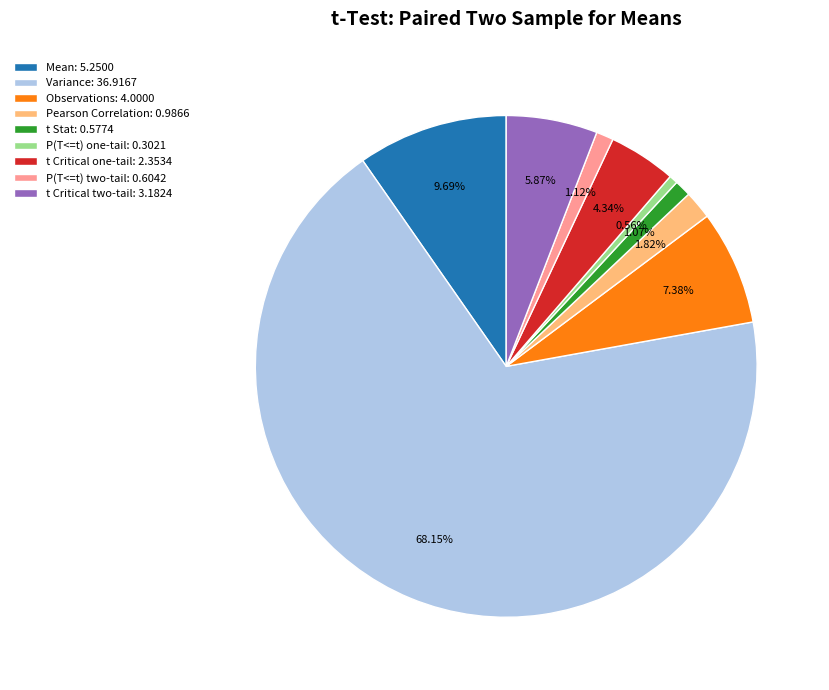

What is the ratio of the value at t Critical one-tail: 2.3534 to the value at Mean: 5.2500?

0.4